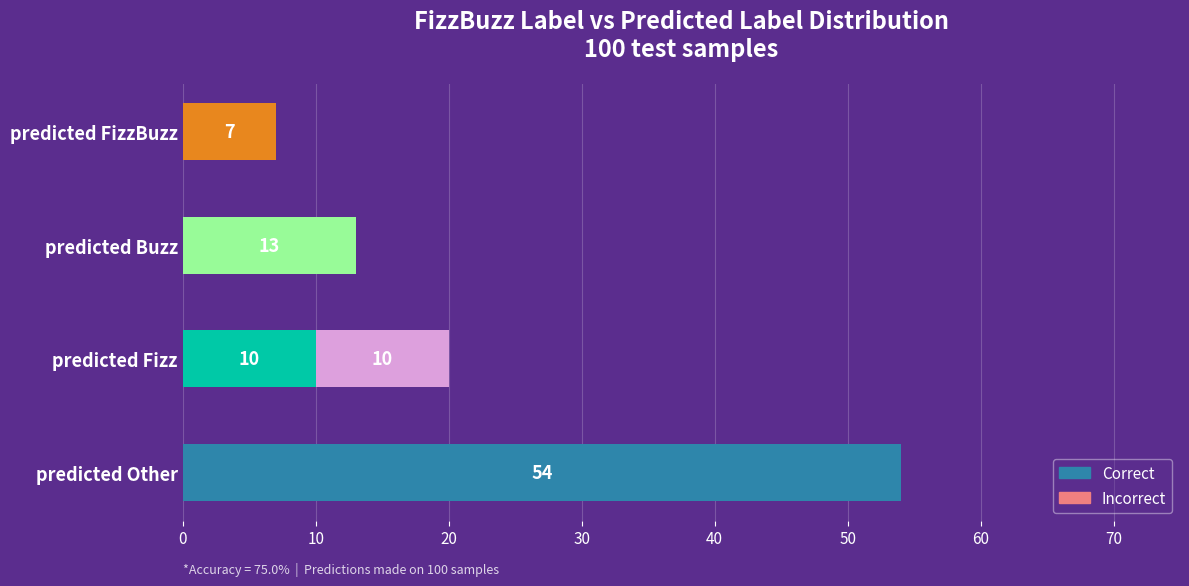

What is the sum of the Correct values at predicted Fizz and predicted FizzBuzz?

17